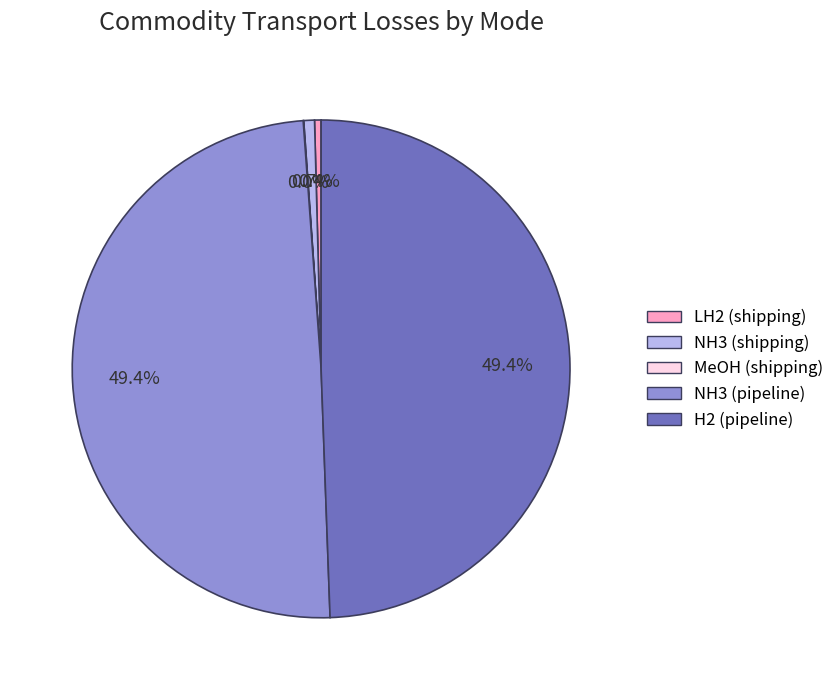

What percentage do LH2 (shipping) and NH3 (pipeline) together represent?

49.8%